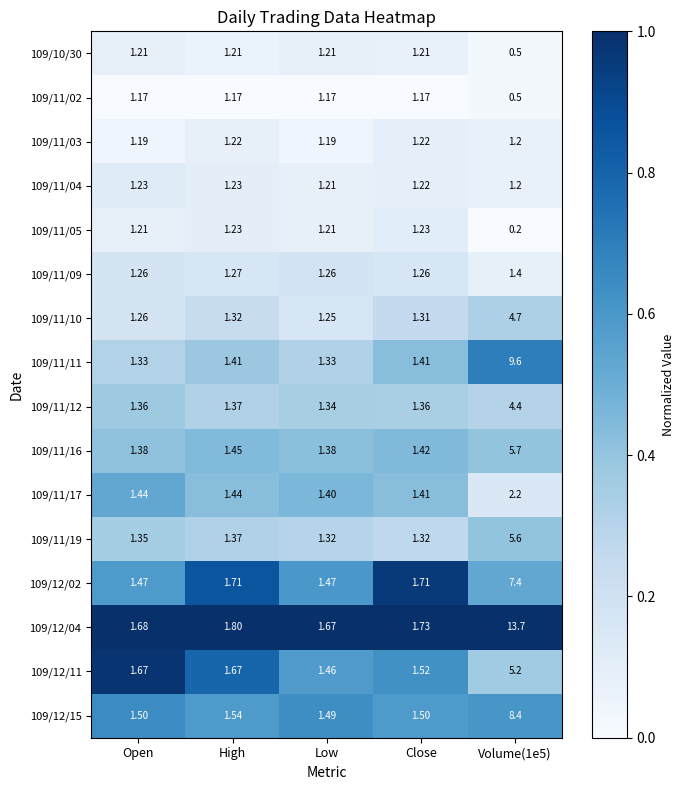

Which category has the lowest value in the 109/11/10 series?

Low